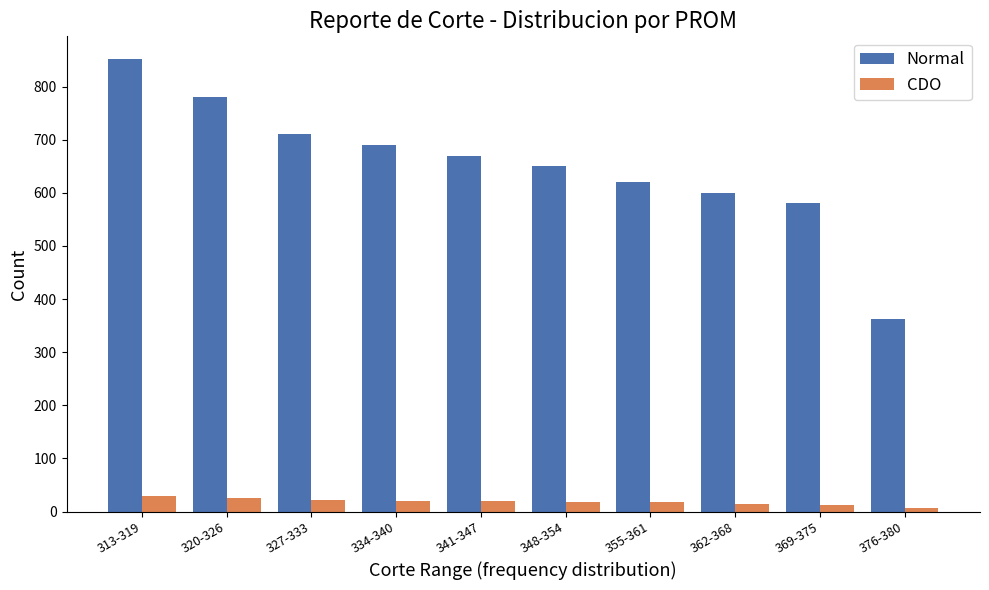

List the series in order of their overall mean, highest first.

Normal, CDO